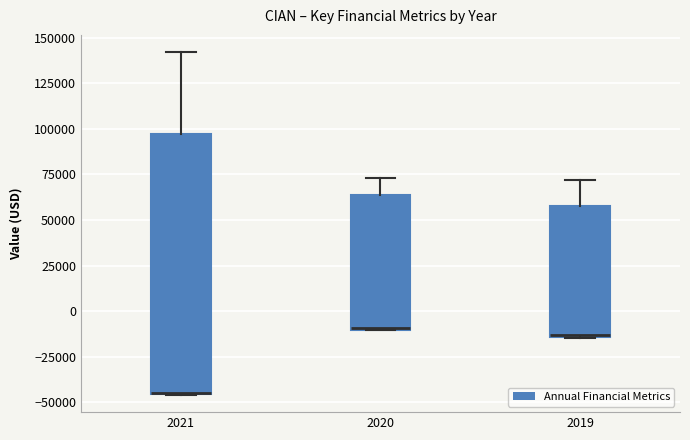

Reading left to right, read every box against the y-axis: the position of its median line, the range the box covers, and the ends of its whiskers. The values are not printed on the chart, so give them approximately, as read against the axis.

2021: median -45000 (drawn on the box's lower edge), box -45000 to 95000, whiskers -45000 to 140000
2020: median -10000 (drawn on the box's lower edge), box -10000 to 65000, whiskers -10000 to 75000
2019: median -15000, box -15000 to 60000, whiskers -15000 to 70000